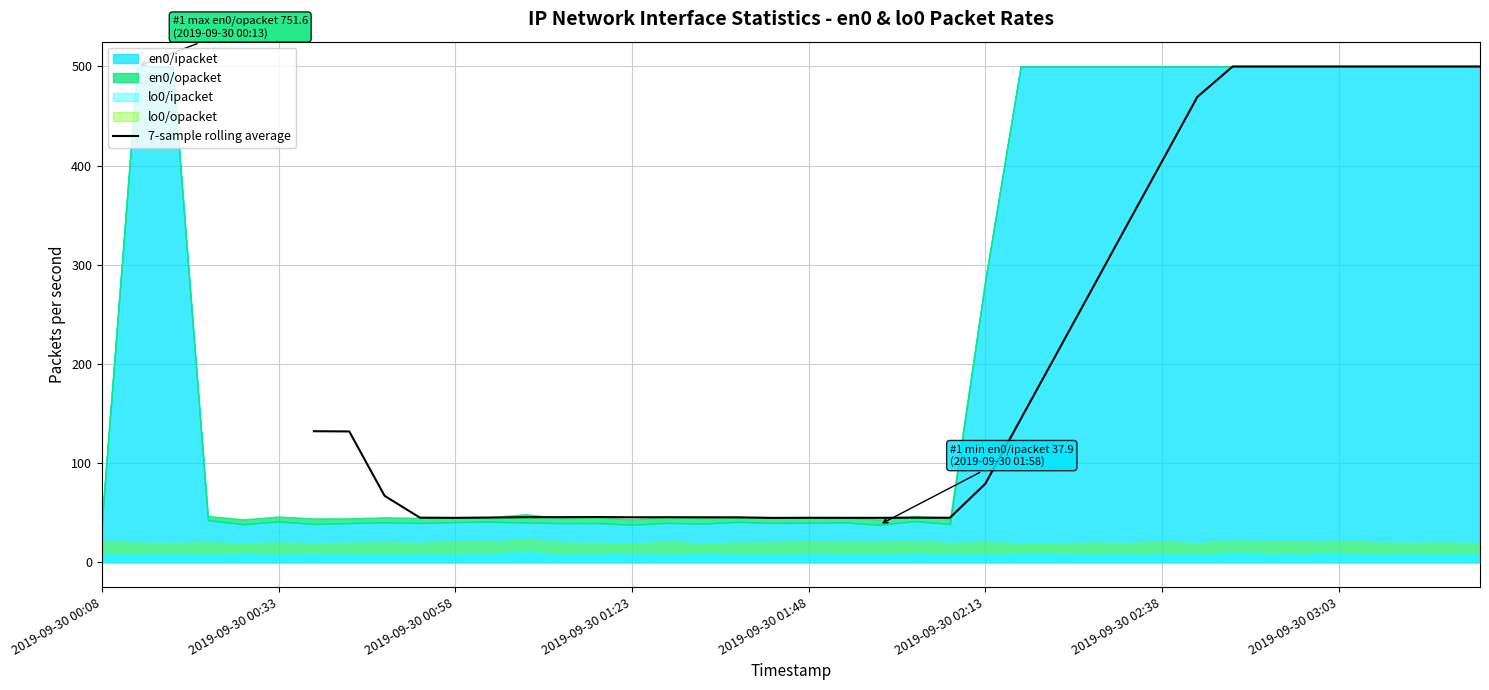

True or false: the data shows 500.0 at 38.

True